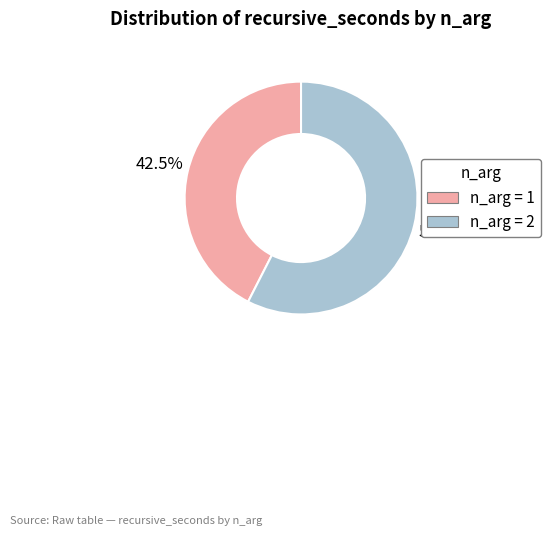

Rank the categories by value from highest to lowest.

n_arg = 2, n_arg = 1